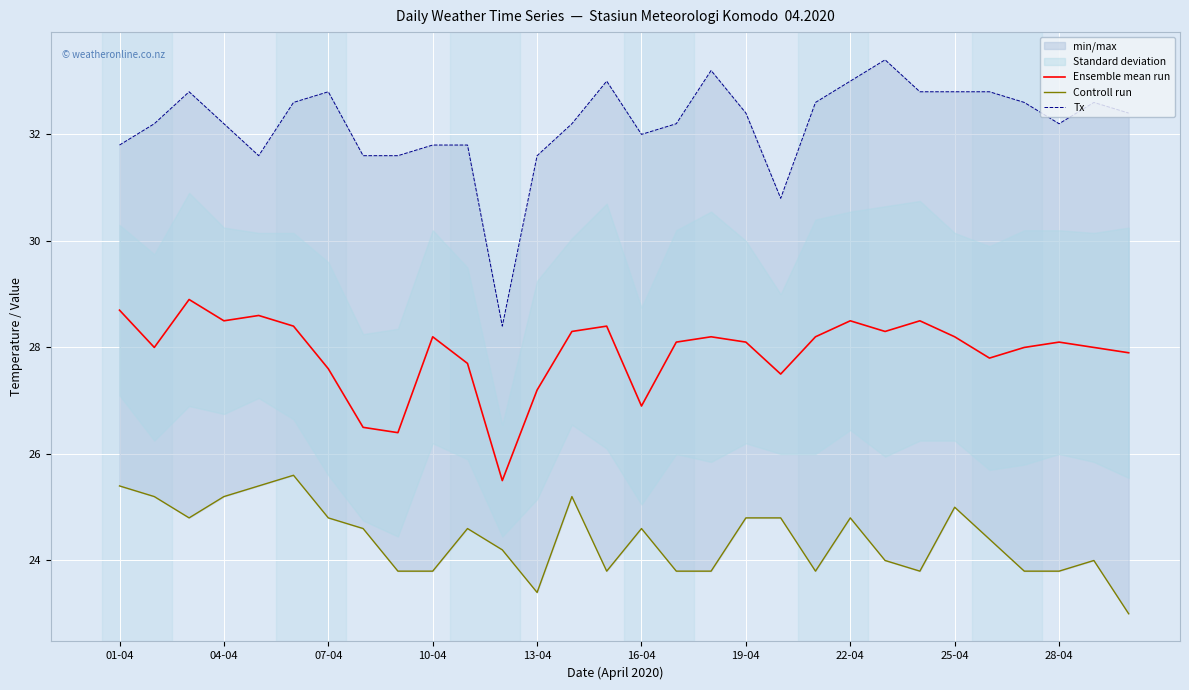

What is the minimum value for Ensemble mean run?

25.5